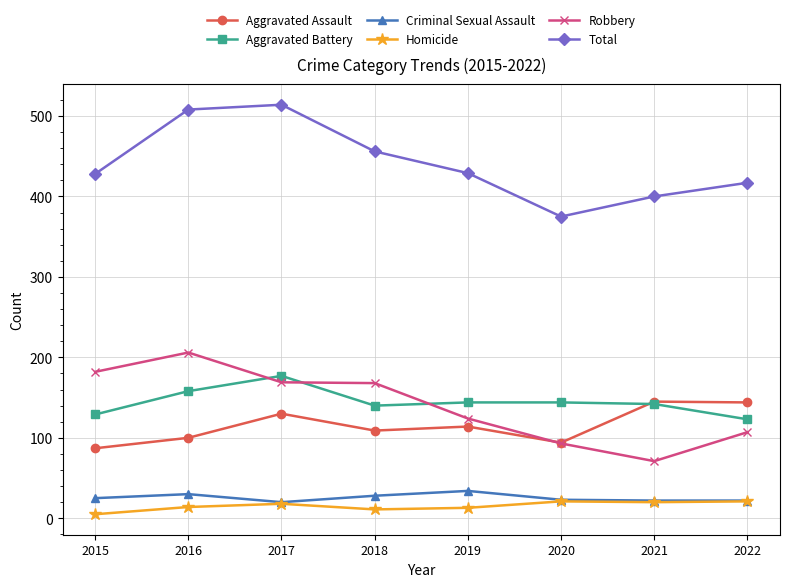

Is the value of Total at 2016 greater than the value of Homicide at 2018?

Yes